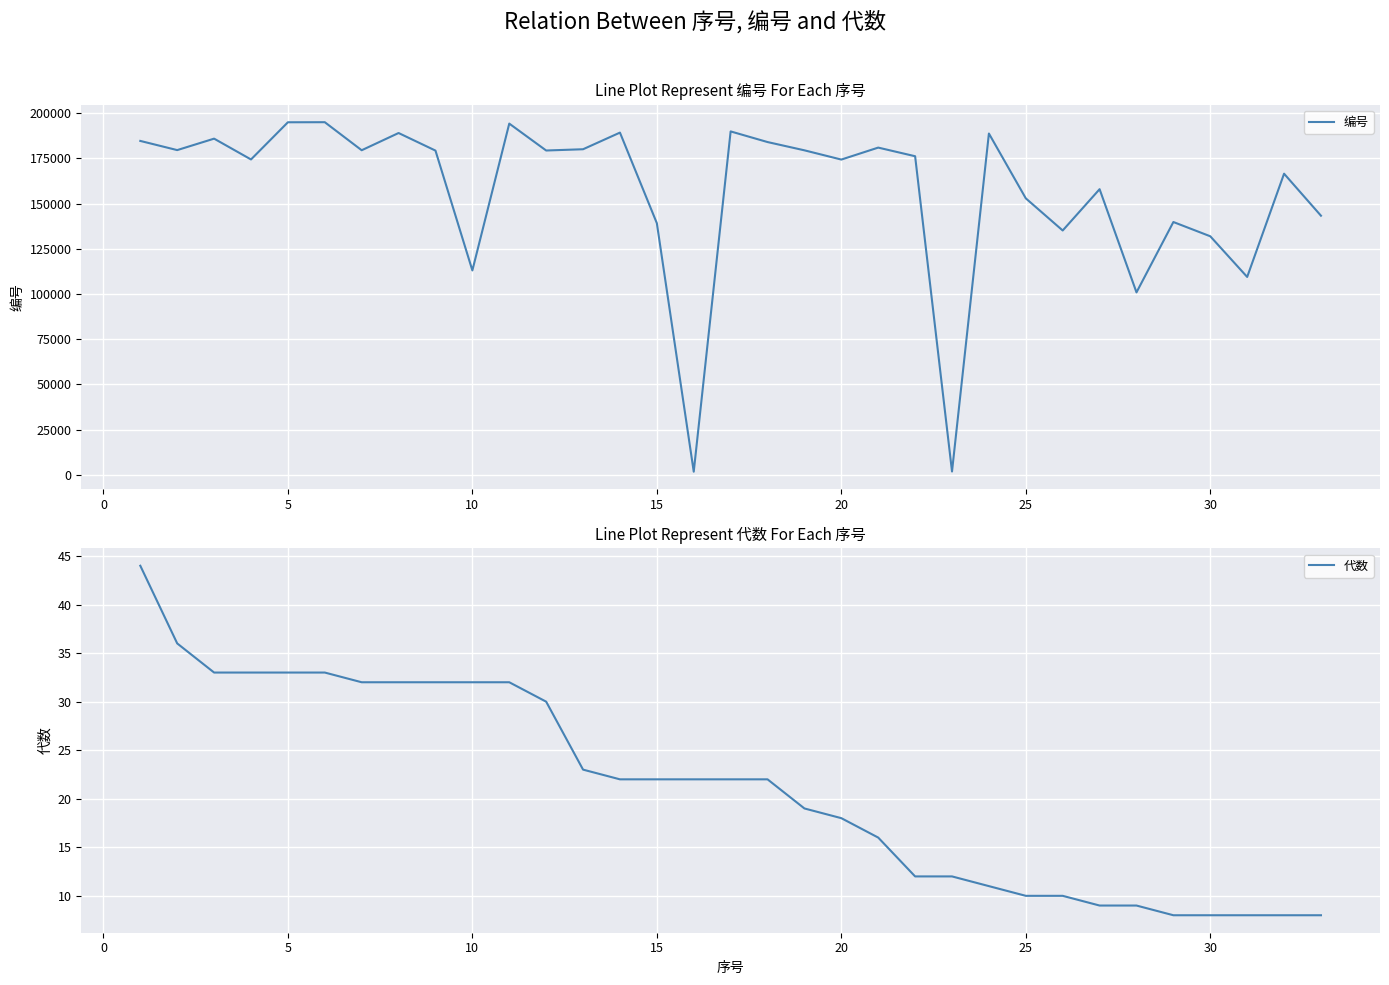

Rank the series by their maximum value, from lowest to highest.

代数, 编号